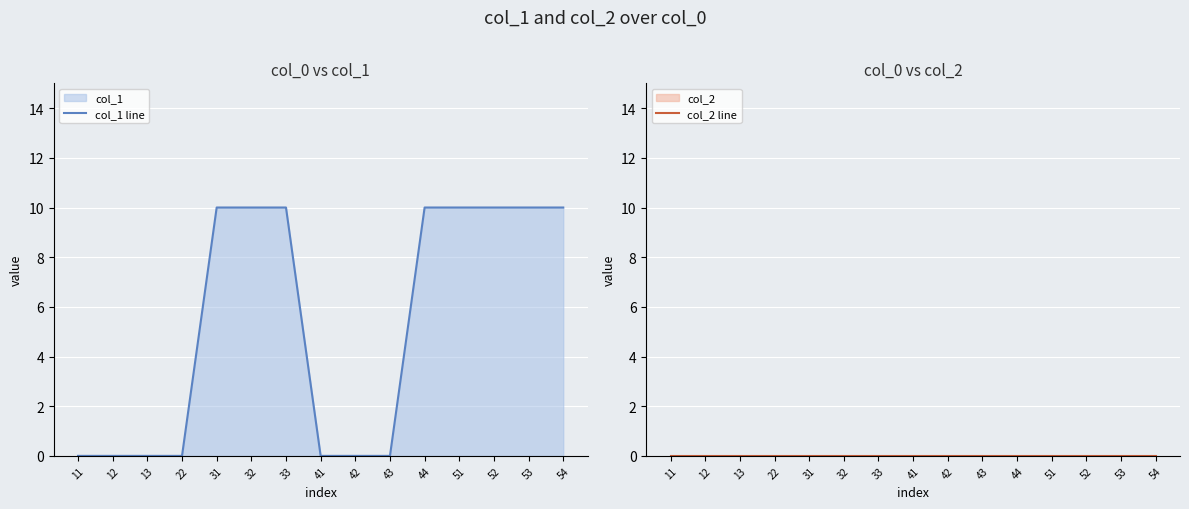

True or false: col_2 line and col_1 line intersect in this chart.

False